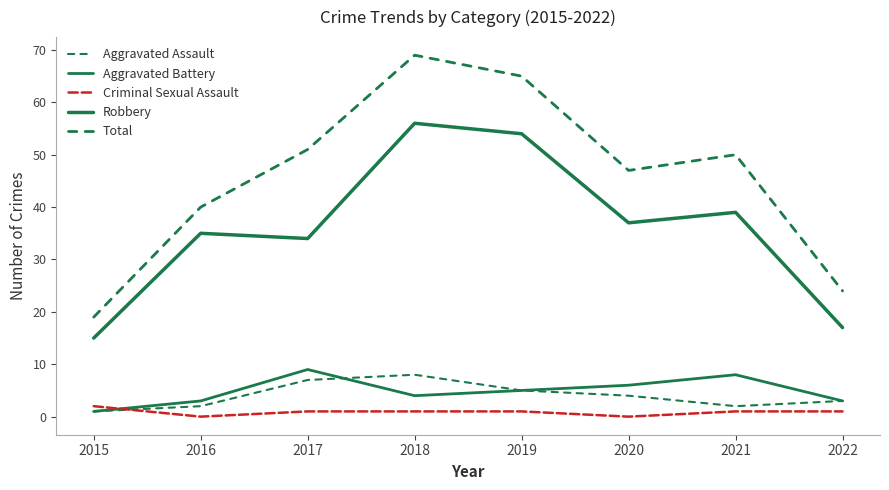

Reading left to right, what are all the values shown in this chart?

Aggravated Assault: 1	2	7	8	5	4	2	3
Aggravated Battery: 1	3	9	4	5	6	8	3
Criminal Sexual Assault: 2	0	1	1	1	0	1	1
Robbery: 15	35	34	56	54	37	39	17
Total: 19	40	51	69	65	47	50	24